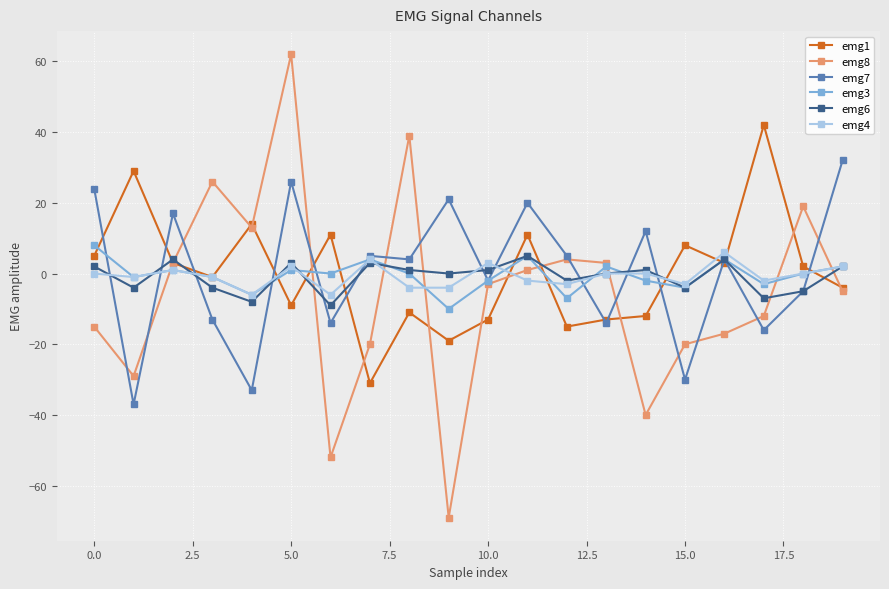

True or false: emg8 has more than 1 points higher than both neighbors.

True